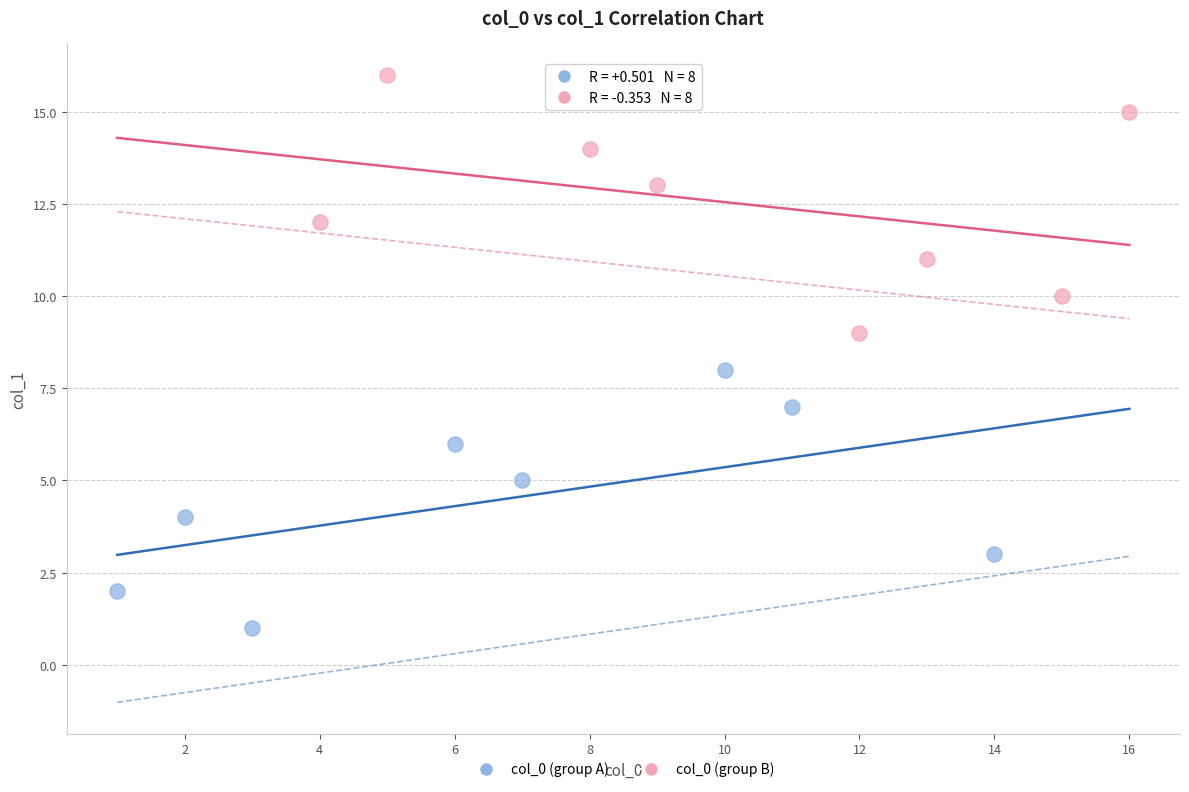

Which series contains the highest Y value?

col_0 (group B)